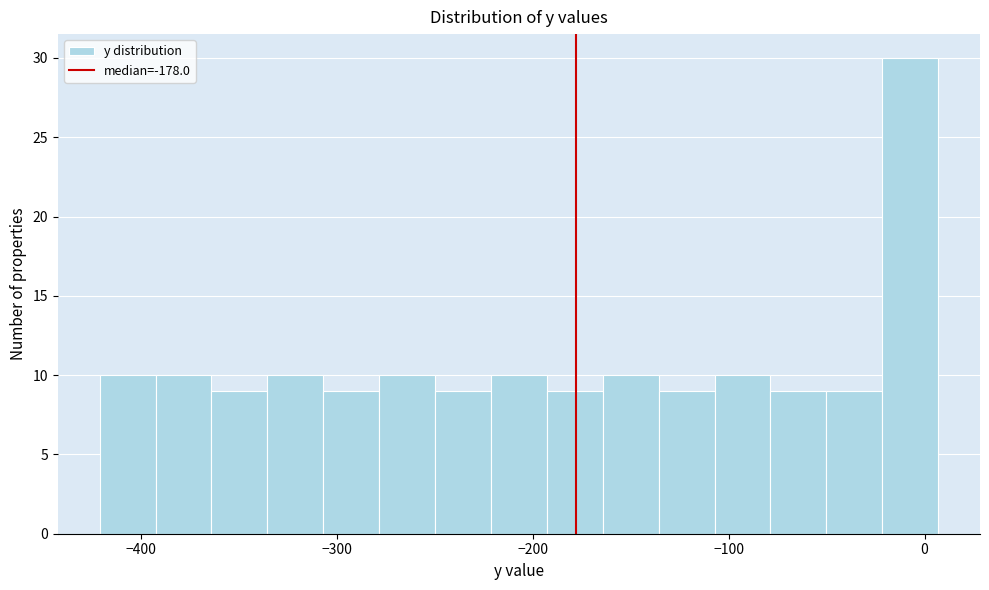

Read against the x-axis, roughly where is the centre of the tallest bar?

-10